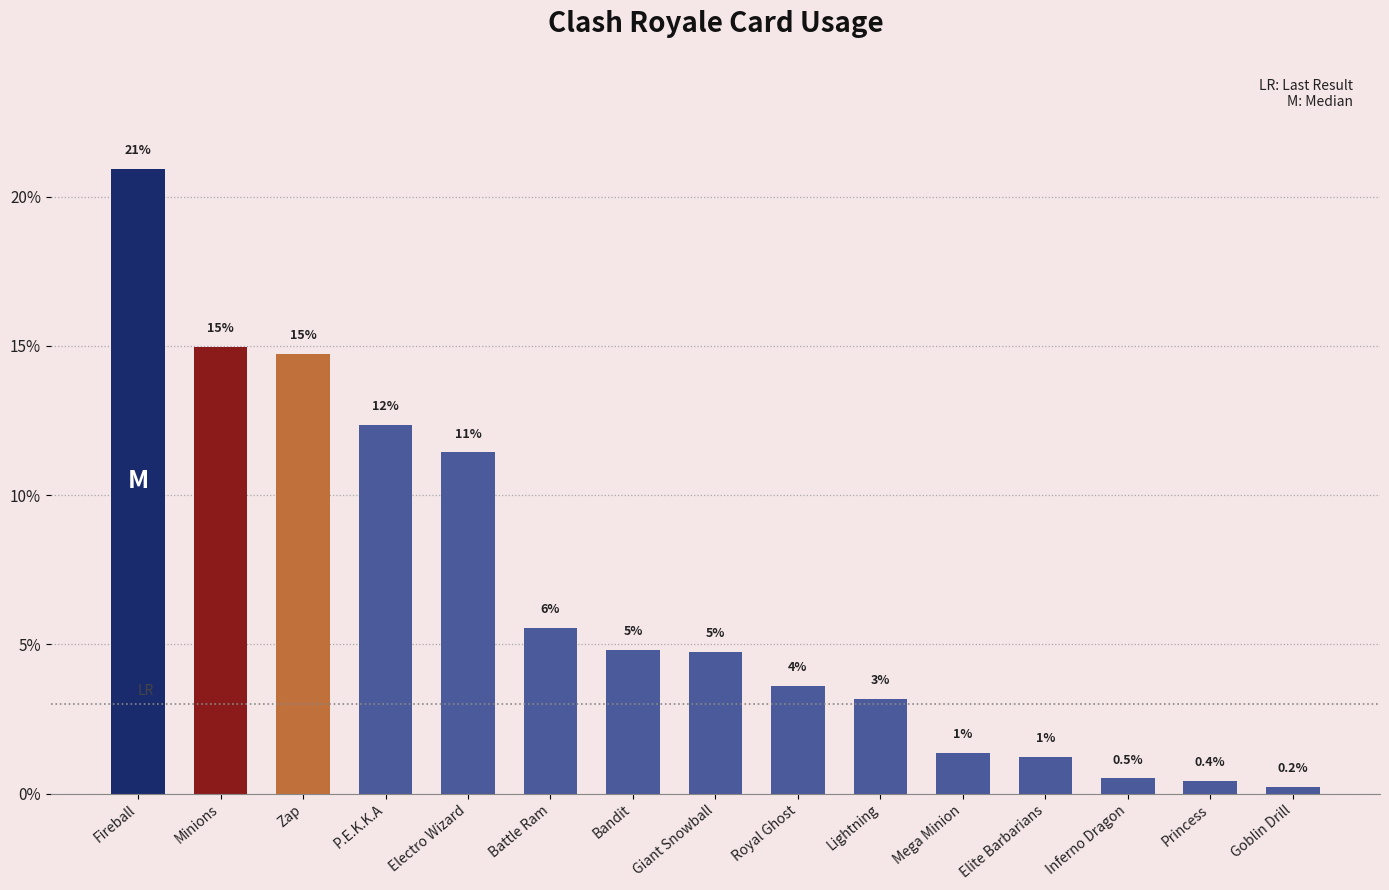

How many bars are there in total?

15